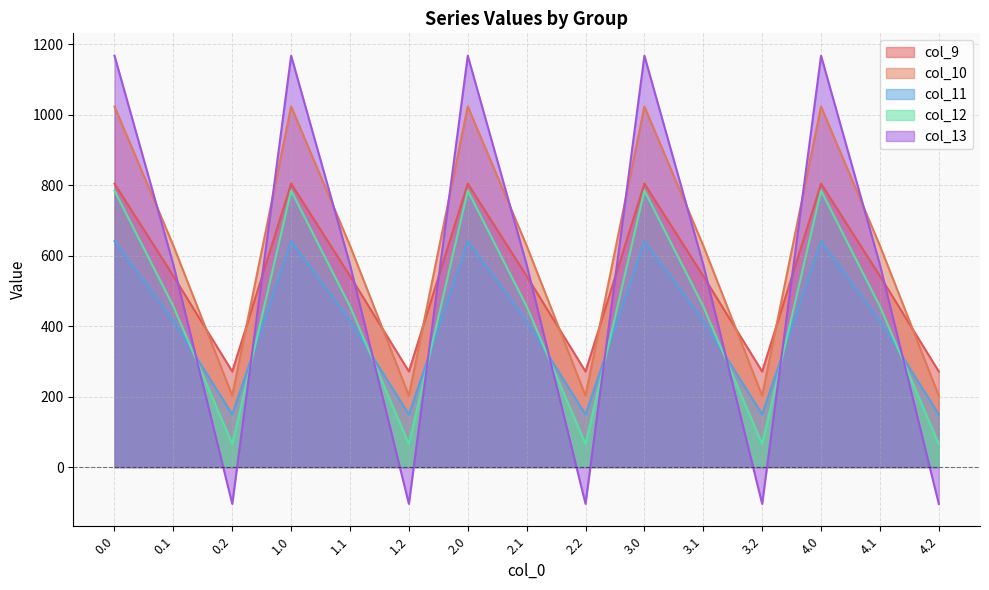

What is the difference between the col_10 values at 1.2 and 0.1?

425.6